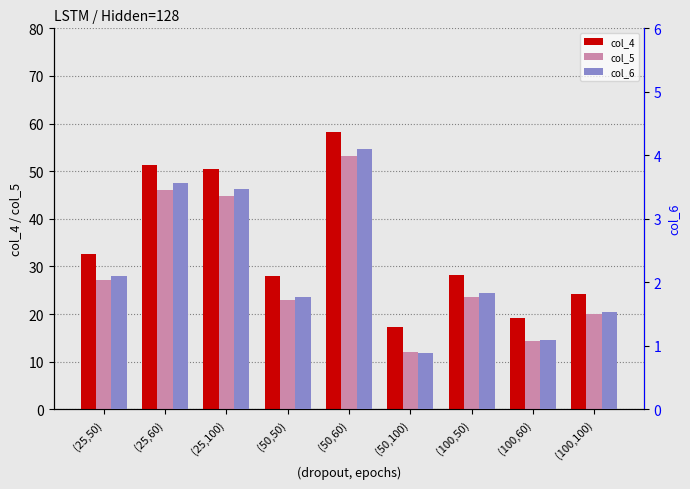

What is the sum of all col_6 values?

20.3